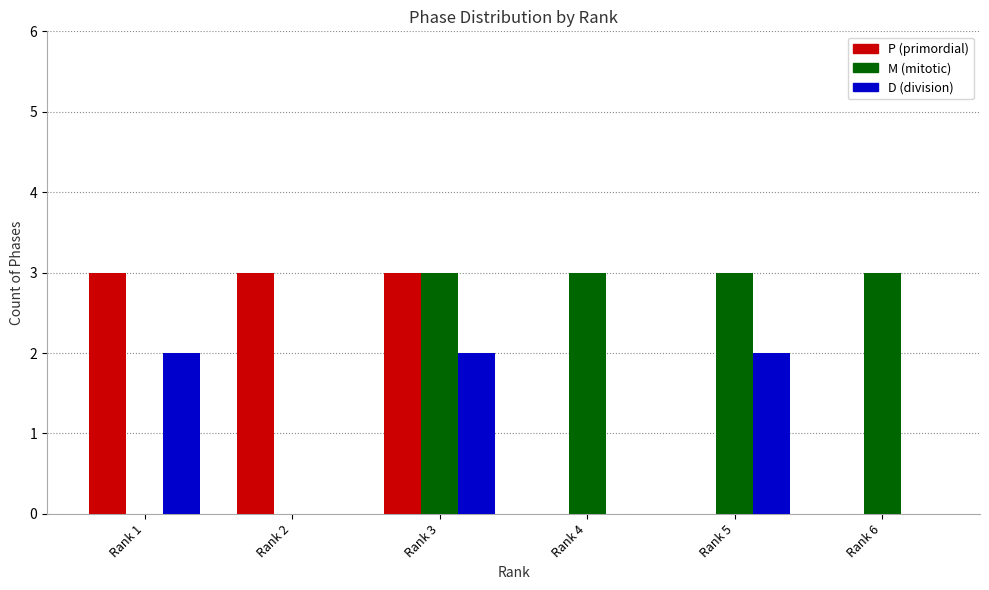

Does the chart contain stacked bars?

No